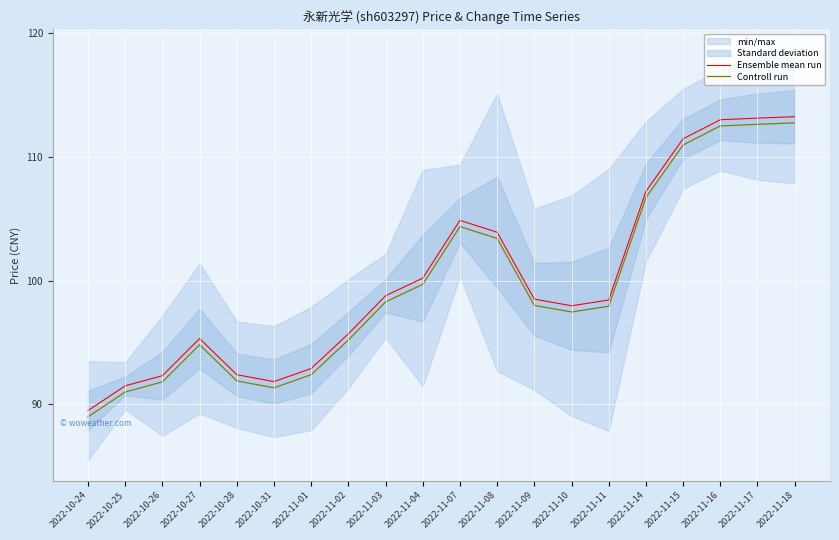

At 2022-10-27, list the series in order from largest to smallest.

Ensemble mean run, Controll run